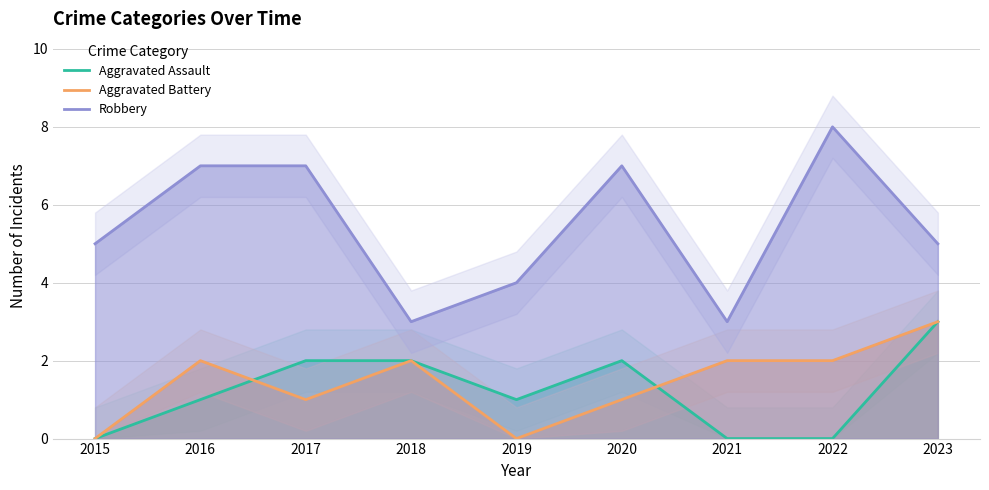

Which series has the largest range (max minus min)?

Robbery